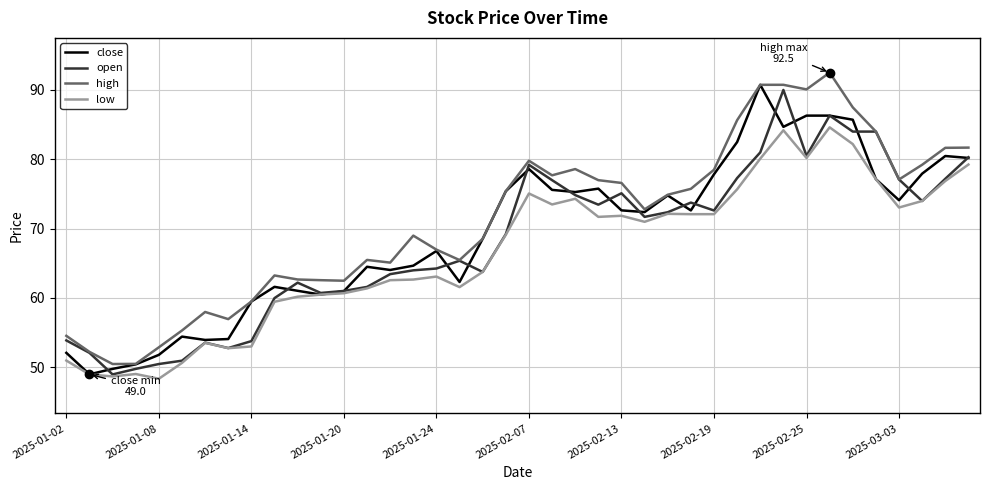

True or false: low and high cross at least once.

False